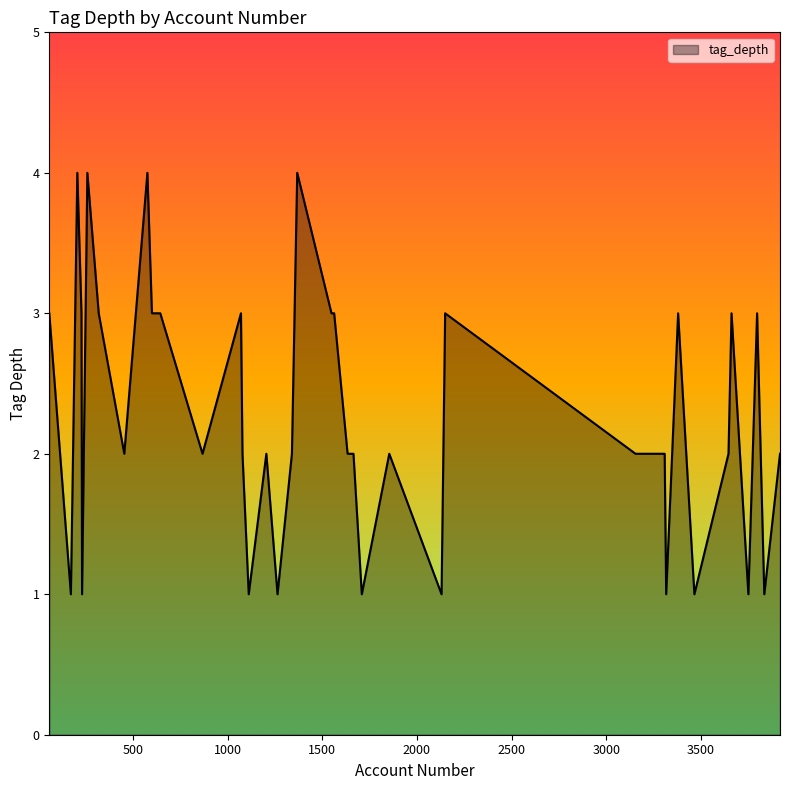

What is the greatest value displayed?

4